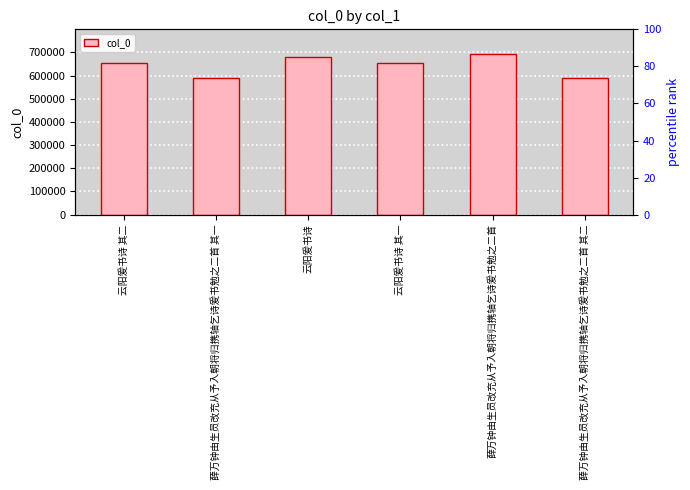

What is the minimum value shown in the chart?

591101